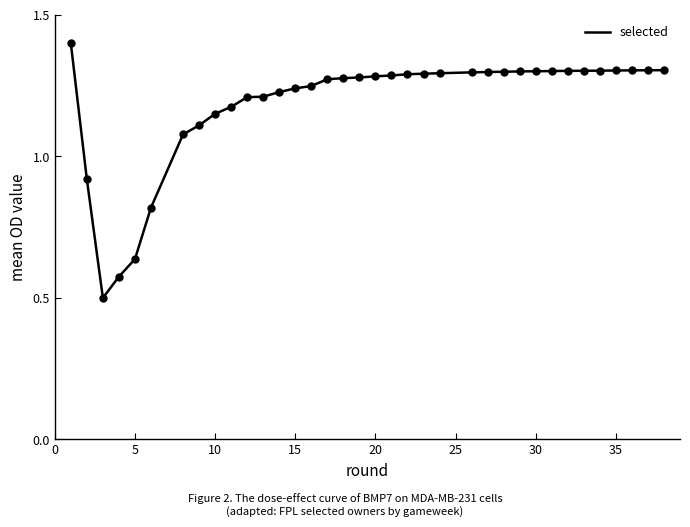

Does the chart display data point markers on the line(s)?

No